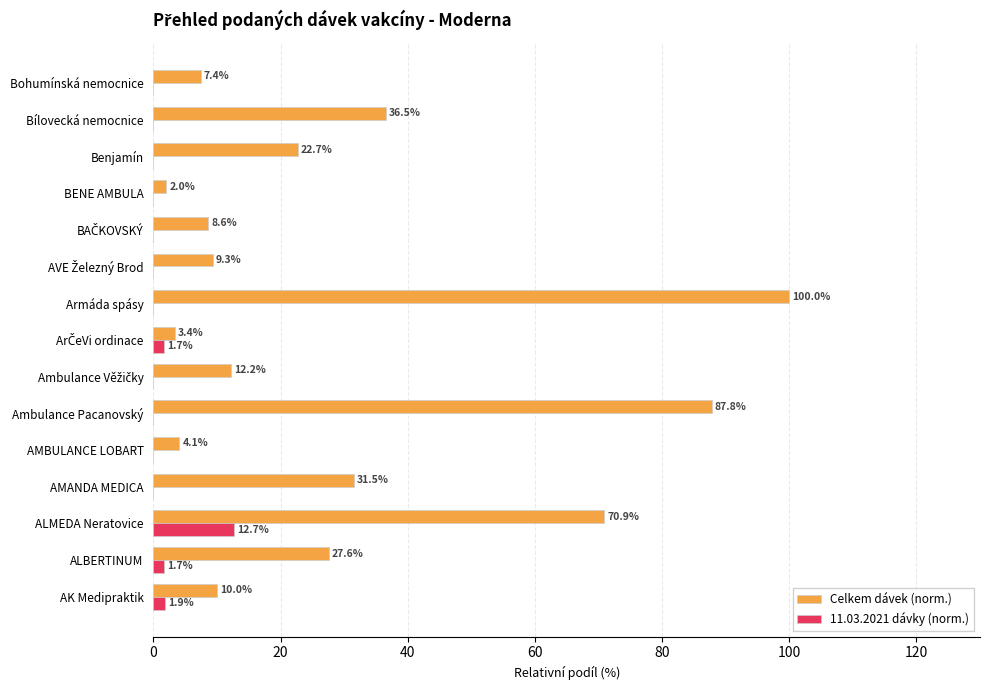

What is the sum of all Celkem dávek (norm.) values?

434.0